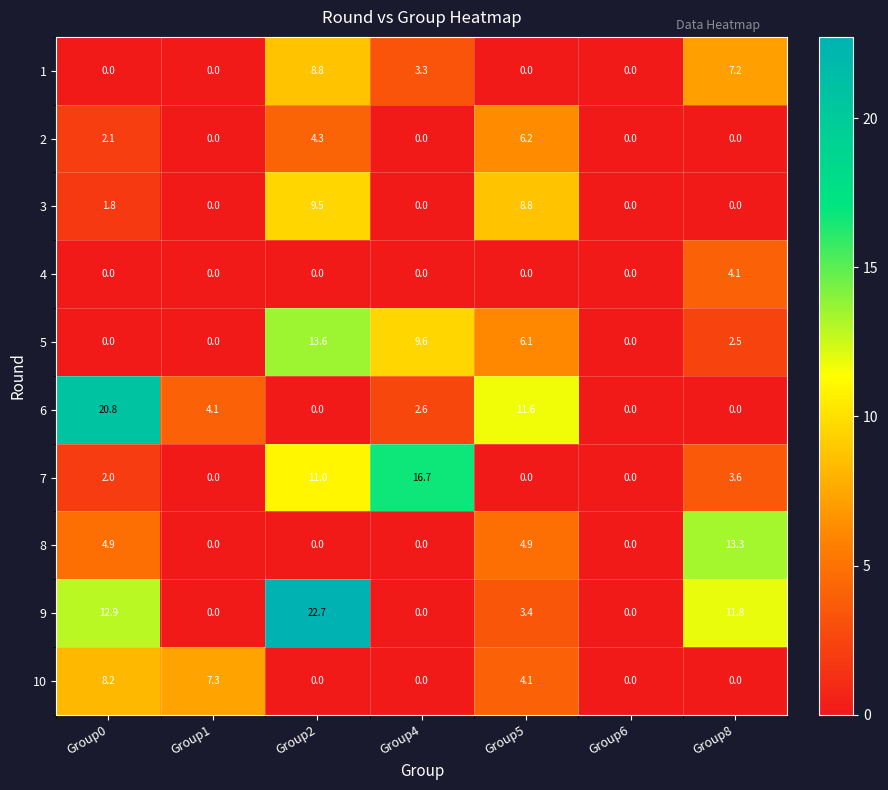

Which series has the largest total across all categories?

9